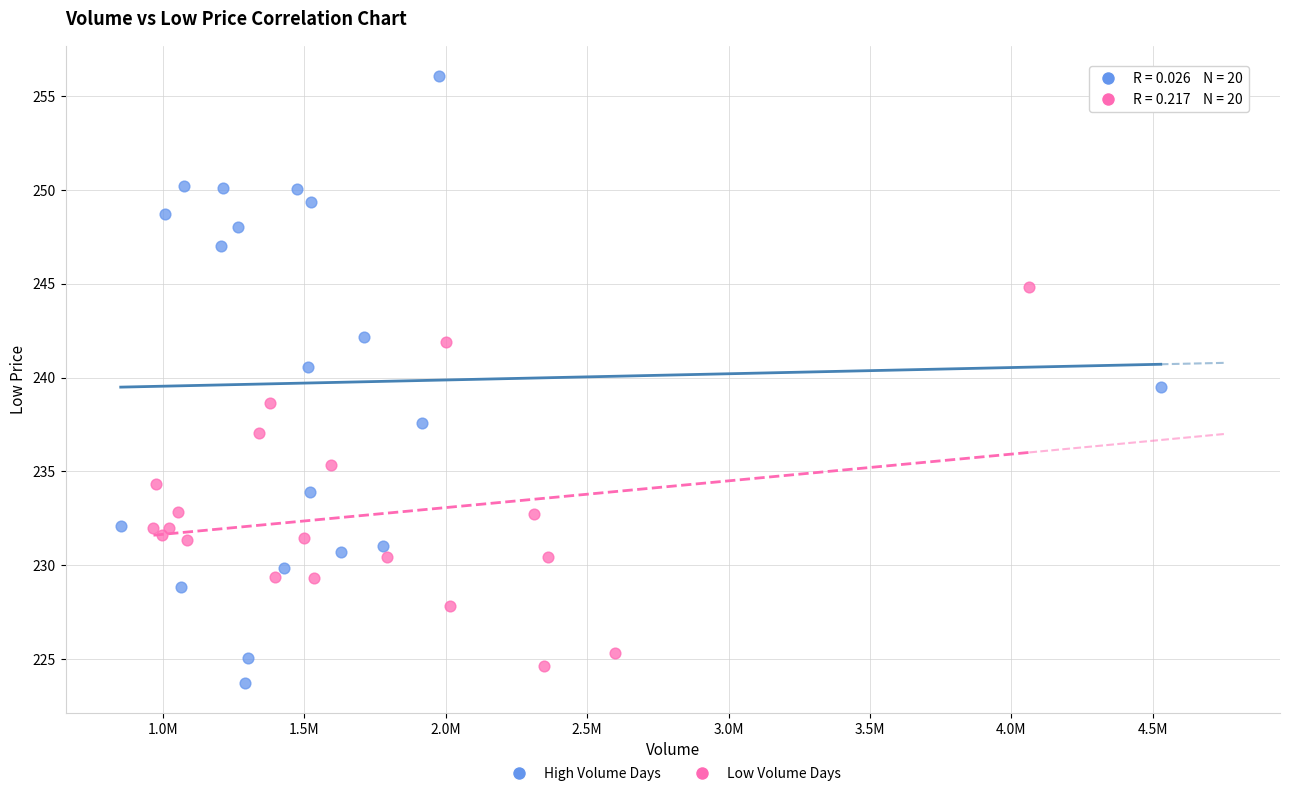

Which series contains the highest Y value?

High Volume Days